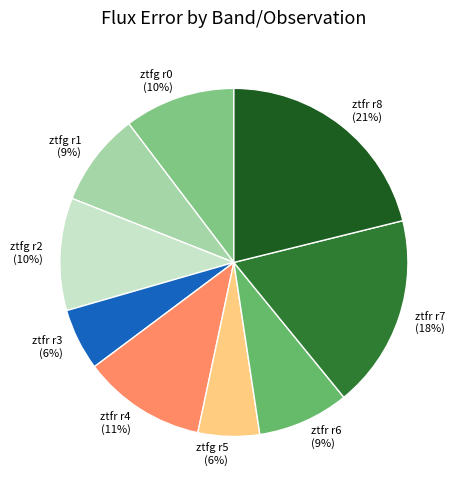

To the nearest percent, what is the difference between the largest and smallest slice percentages?

15%